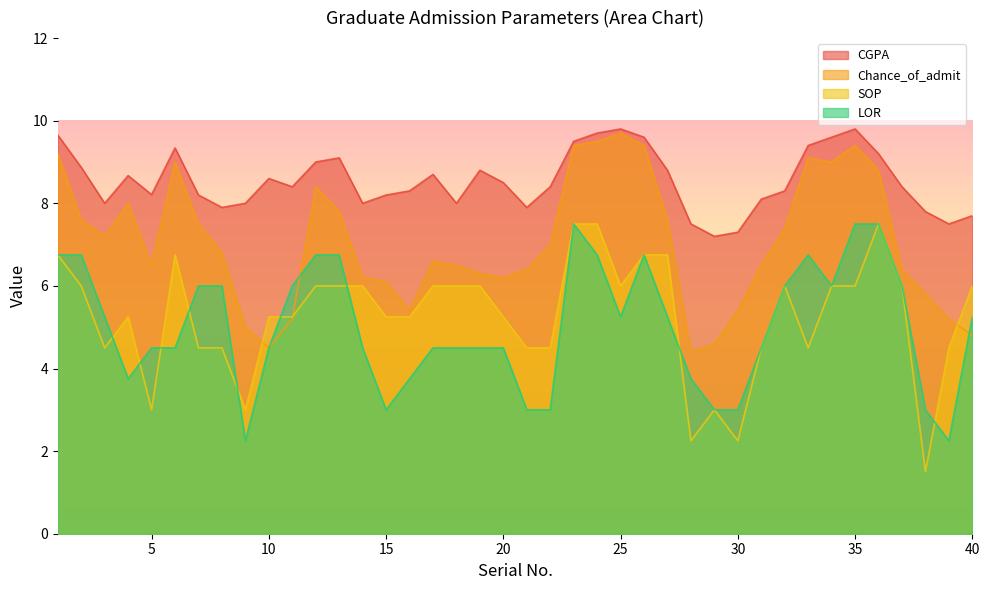

What is the spread (max minus min) of values at 17?

4.2